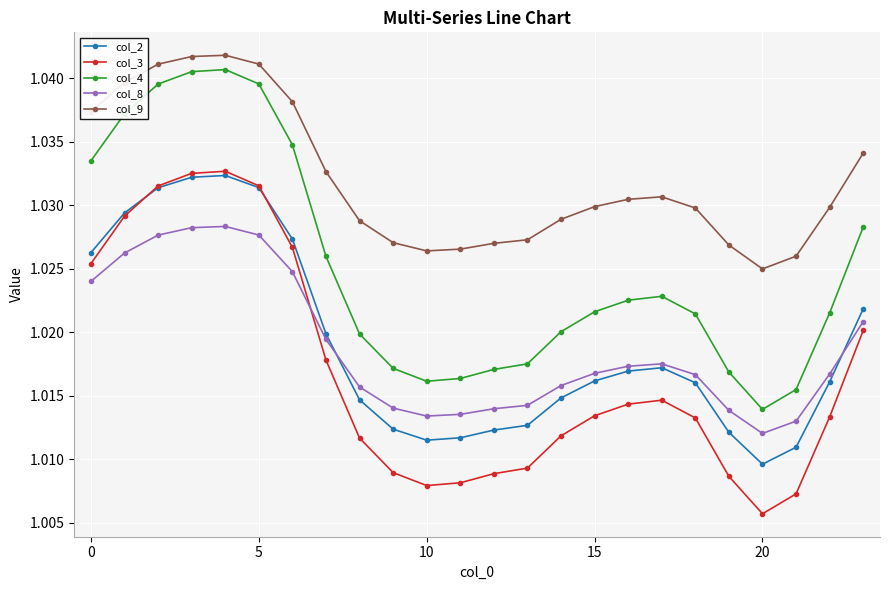

Which series has the largest total across all categories?

col_9